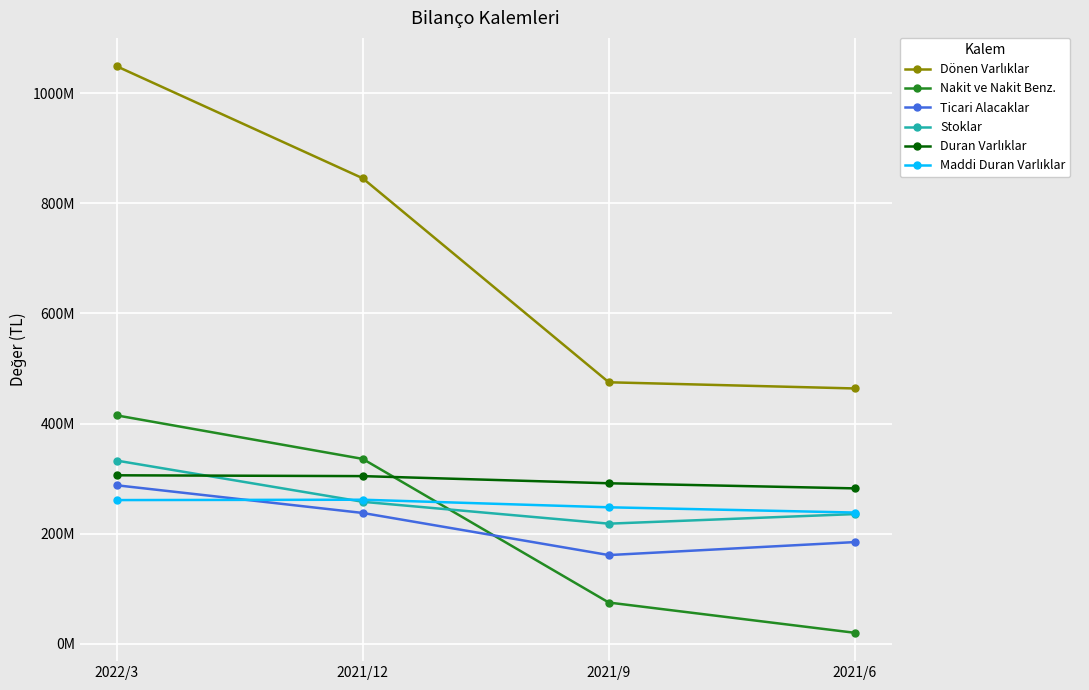

What is the maximum value for Duran Varlıklar?

306157822